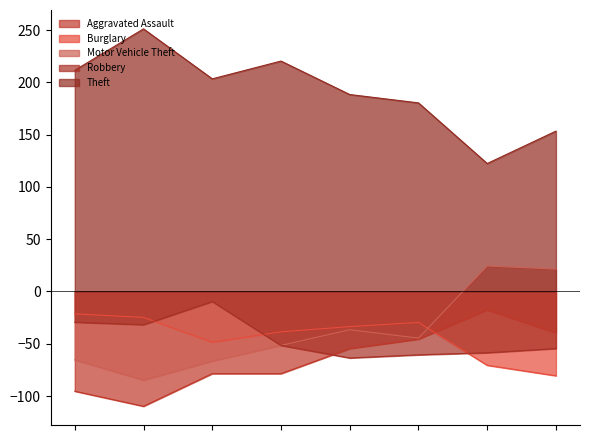

List the series in order of their peak value, lowest first.

Burglary, Aggravated Assault, Robbery, Motor Vehicle Theft, Theft